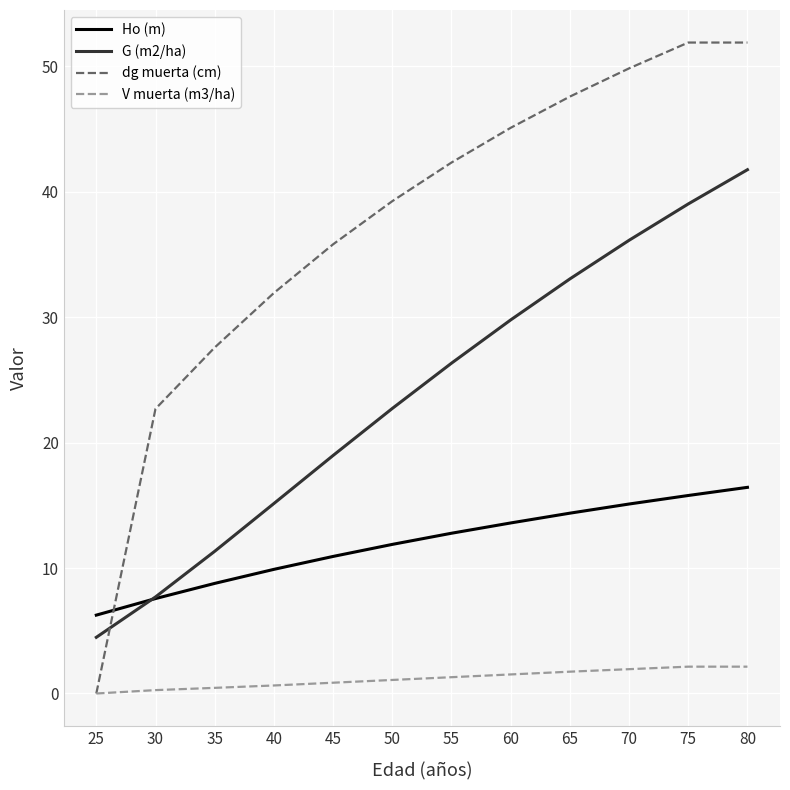

True or false: Ho (m) has more than 2 points higher than both neighbors.

False